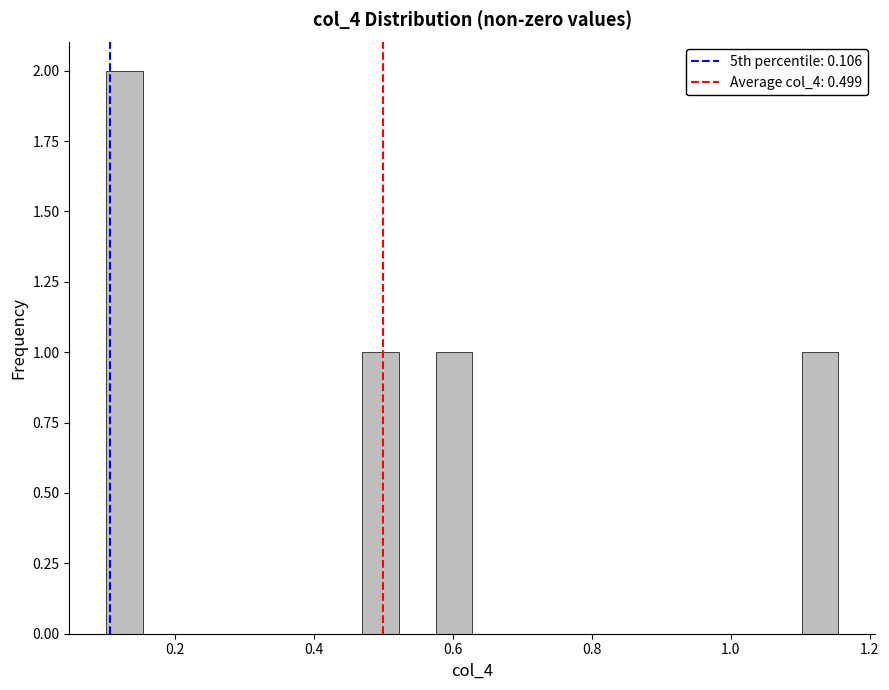

Around what value on the x-axis is the tallest bar? Give the approximate position of its centre, as read against the axis.

0.12